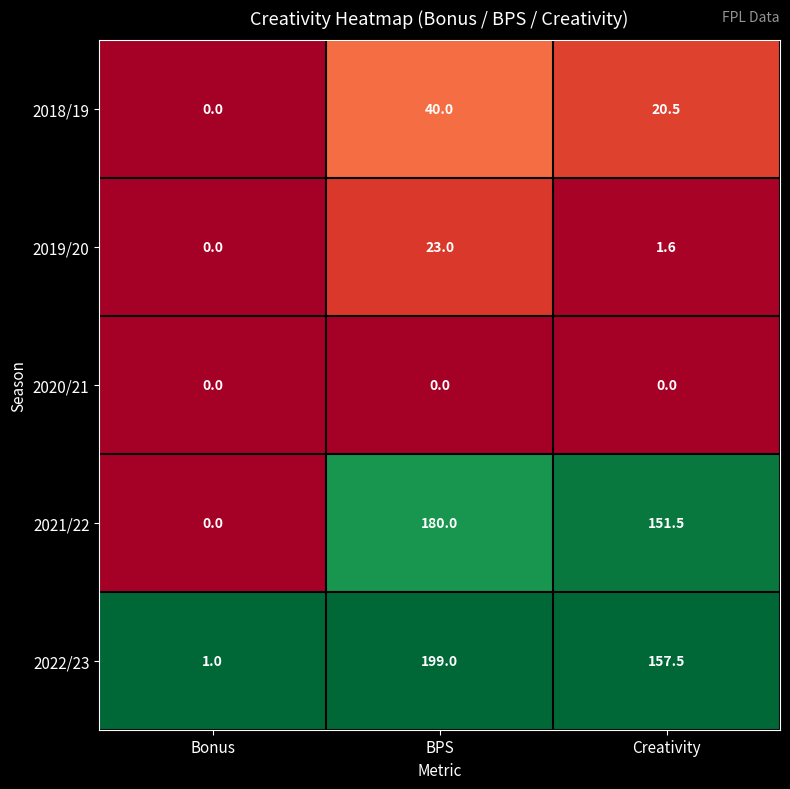

What is the maximum value shown in the chart?

199.0